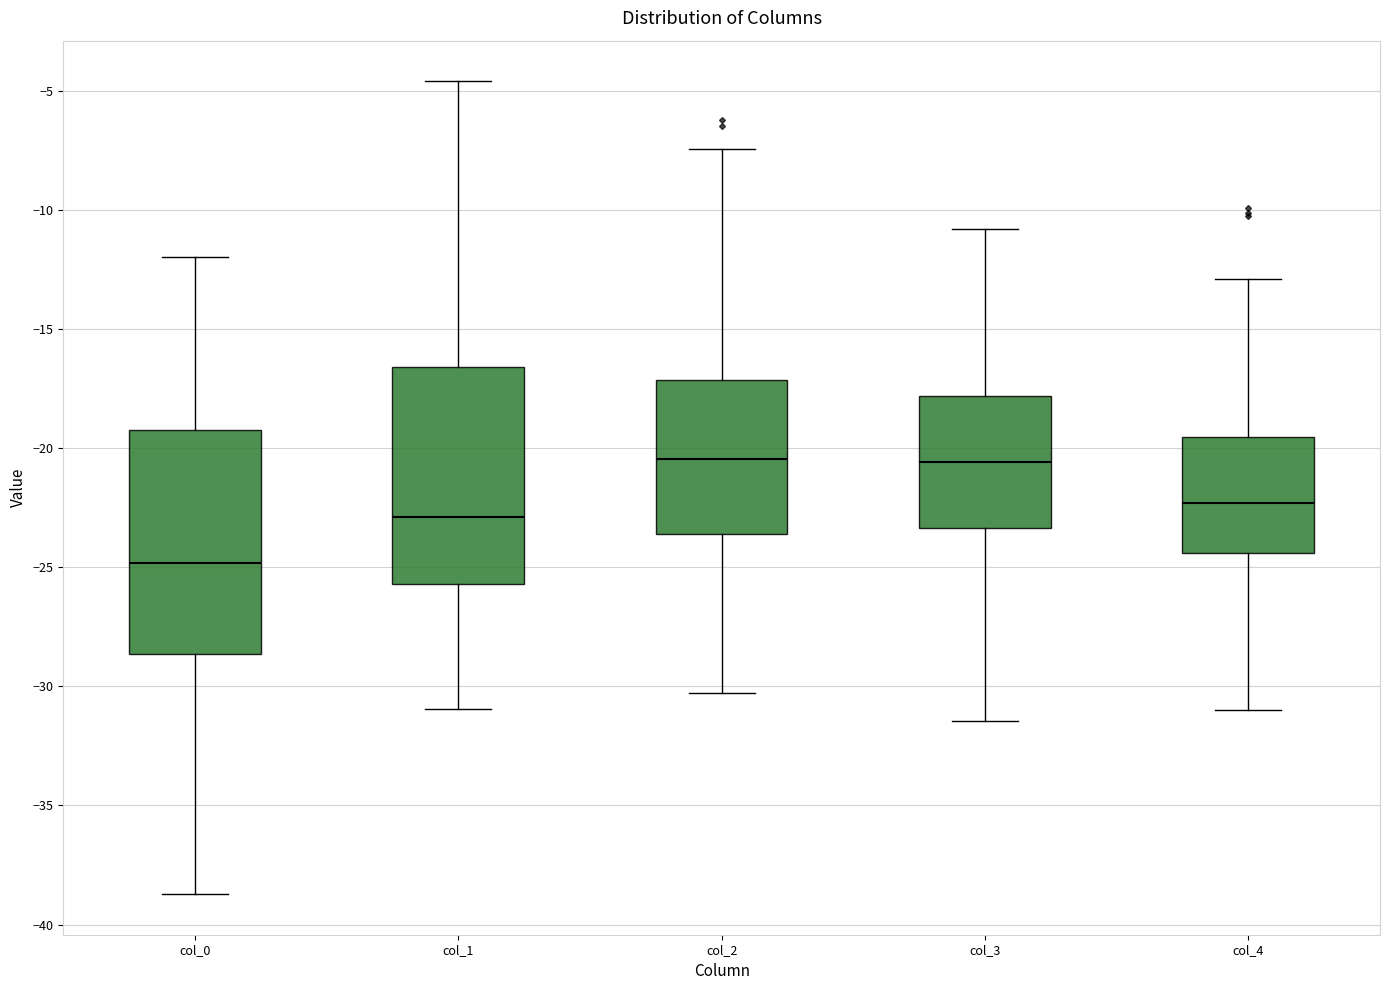

Reading left to right, transcribe this box plot: for each box, give where its median line is, the range the box spans, and where its two whiskers end, as read against the y-axis. The values are not printed on the chart, so give them approximately, as read against the axis.

col_0: median -25.0, box -28.5 to -19.0, whiskers -38.5 to -12.0
col_1: median -23.0, box -25.5 to -16.5, whiskers -31.0 to -4.5
col_2: median -20.5, box -23.5 to -17.0, whiskers -30.5 to -7.5
col_3: median -20.5, box -23.5 to -18.0, whiskers -31.5 to -11.0
col_4: median -22.5, box -24.5 to -19.5, whiskers -31.0 to -13.0